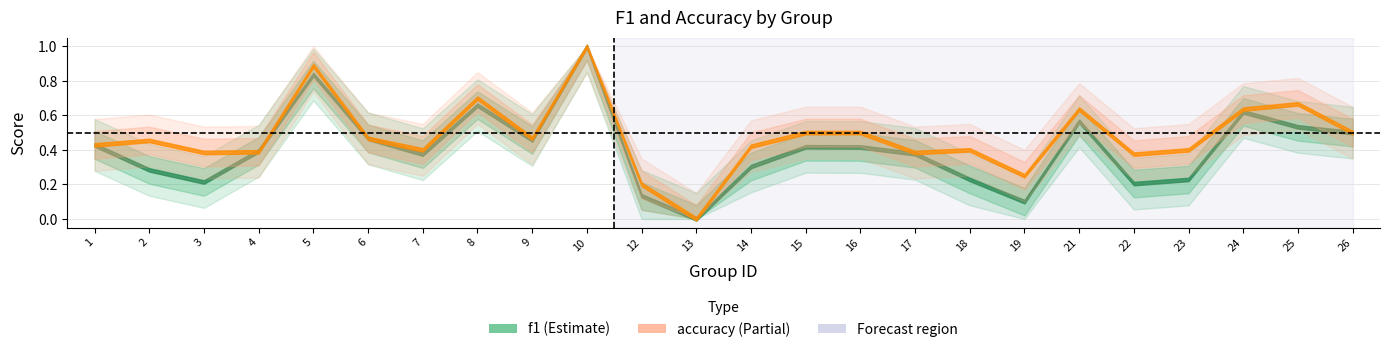

Reading left to right, list all the values displayed in this chart.

f1: 1=0.4	2=0.3	3=0.2	4=0.4	5=0.8	6=0.5	7=0.4	8=0.7	9=0.5	10=1.0	12=0.1	13=0.0	14=0.3	15=0.4	16=0.4	17=0.4	18=0.2	19=0.1	21=0.6	22=0.2	23=0.2	24=0.6	25=0.5	26=0.5
accuracy: 1=0.4	2=0.5	3=0.4	4=0.4	5=0.9	6=0.5	7=0.4	8=0.7	9=0.5	10=1.0	12=0.2	13=0.0	14=0.4	15=0.5	16=0.5	17=0.4	18=0.4	19=0.2	21=0.6	22=0.4	23=0.4	24=0.6	25=0.7	26=0.5